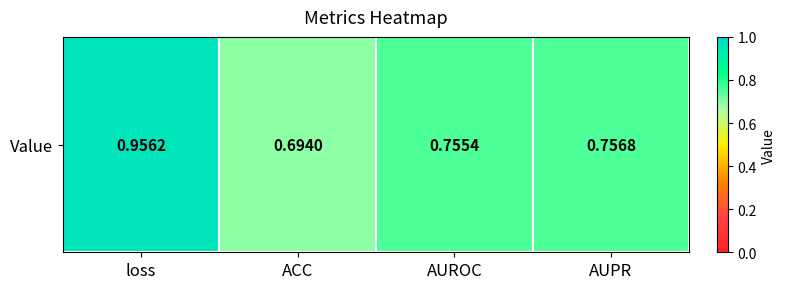

The chart shows a value of 0.8 at AUPR. True or false?

True